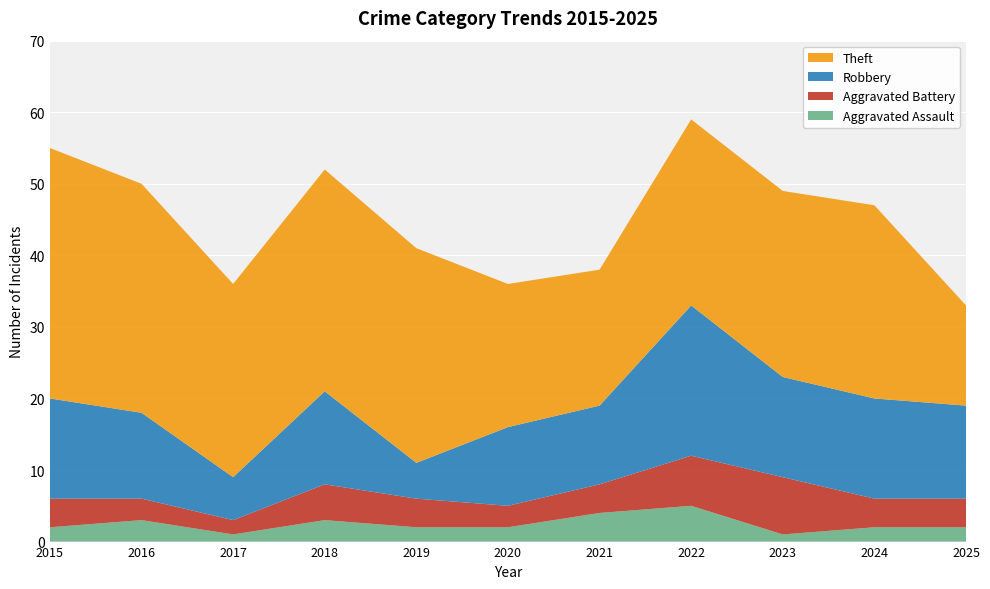

Reading left to right, list all the values displayed in this chart.

Aggravated Assault: 2015=2	2016=3	2017=1	2018=3	2019=2	2020=2	2021=4	2022=5	2023=1	2024=2	2025=2
Aggravated Battery: 2015=4	2016=3	2017=2	2018=5	2019=4	2020=3	2021=4	2022=7	2023=8	2024=4	2025=4
Robbery: 2015=14	2016=12	2017=6	2018=13	2019=5	2020=11	2021=11	2022=21	2023=14	2024=14	2025=13
Theft: 2015=35	2016=32	2017=27	2018=31	2019=30	2020=20	2021=19	2022=26	2023=26	2024=27	2025=14